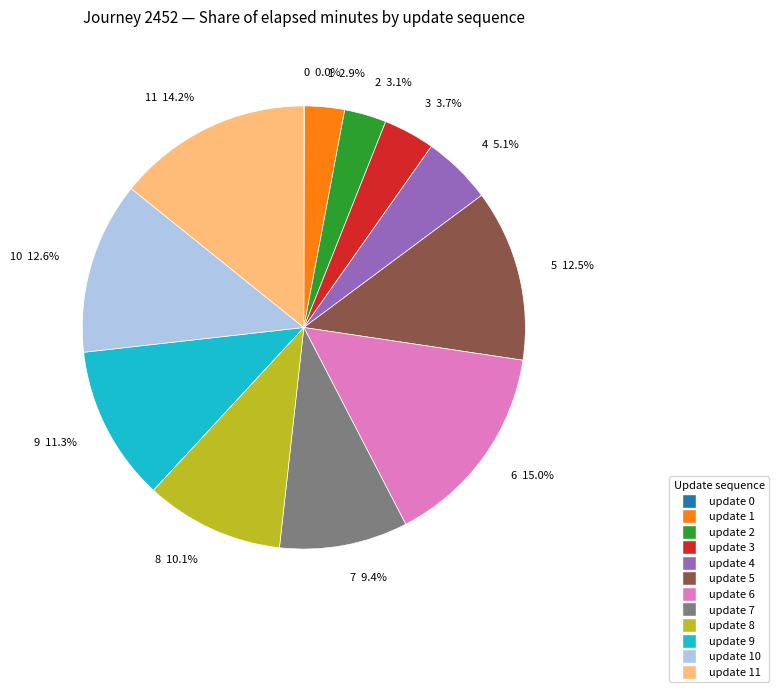

Is there a majority slice in this chart?

No